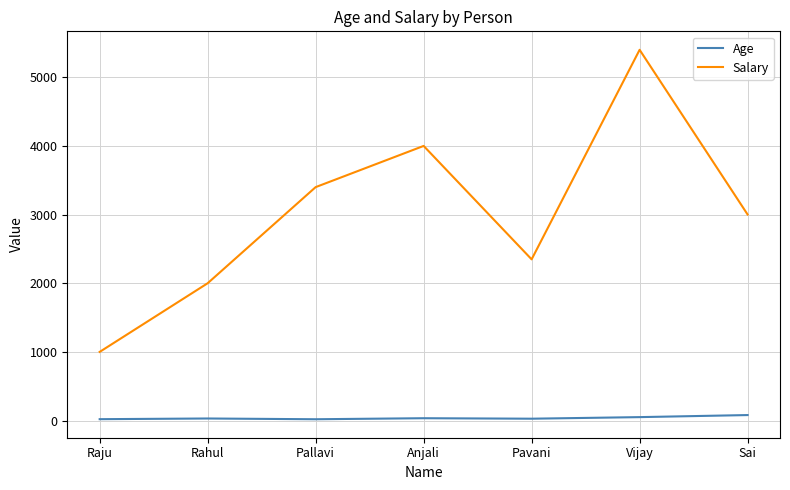

True or false: Age and Salary intersect in this chart.

False